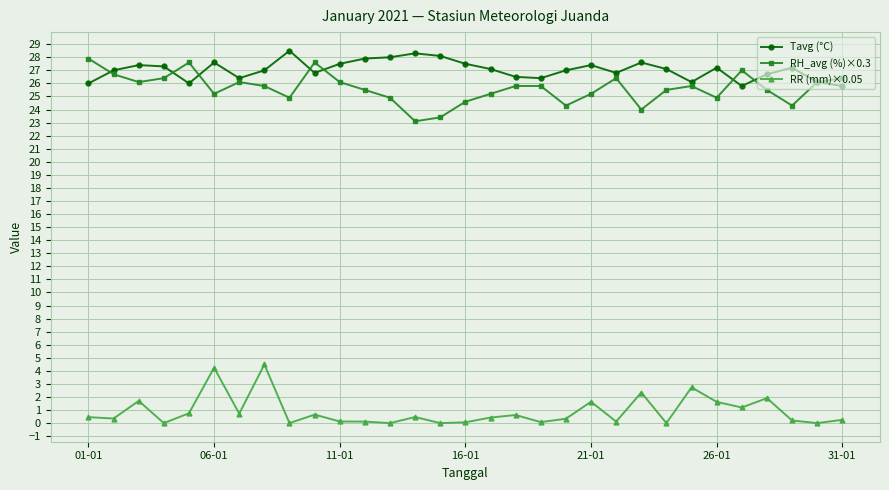

At how many categories does at least one series exceed 19?

31